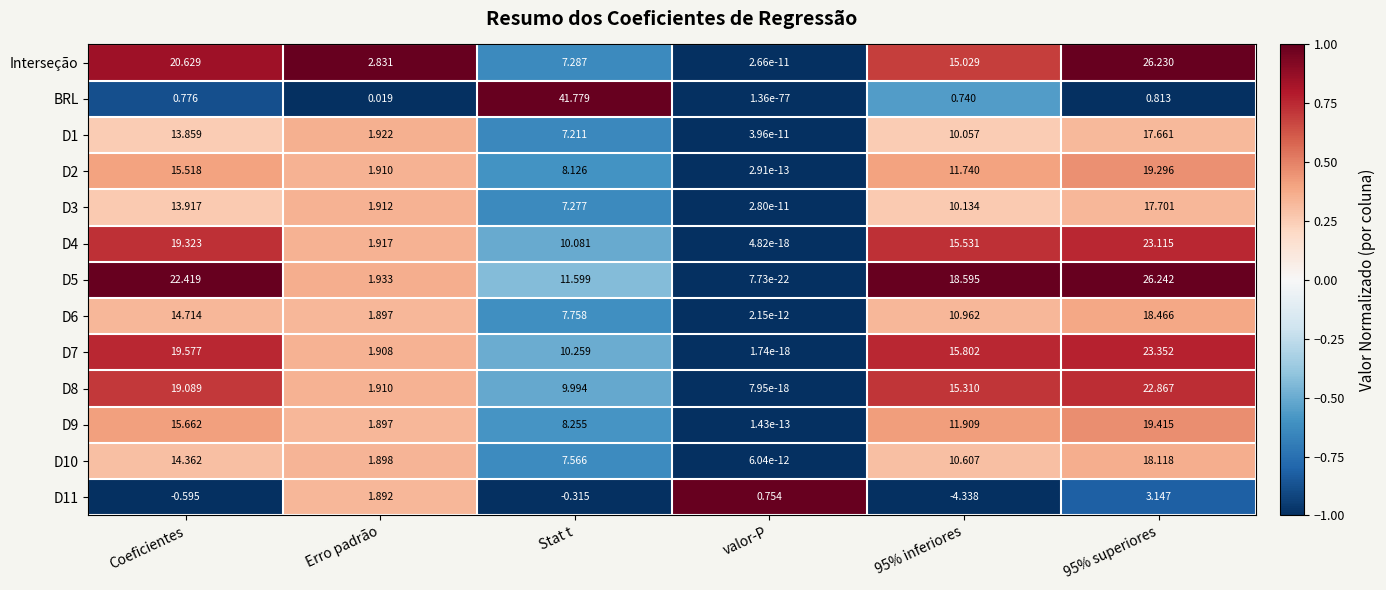

Is the value of D6 at 95% inferiores greater than the value of D7 at 95% superiores?

No